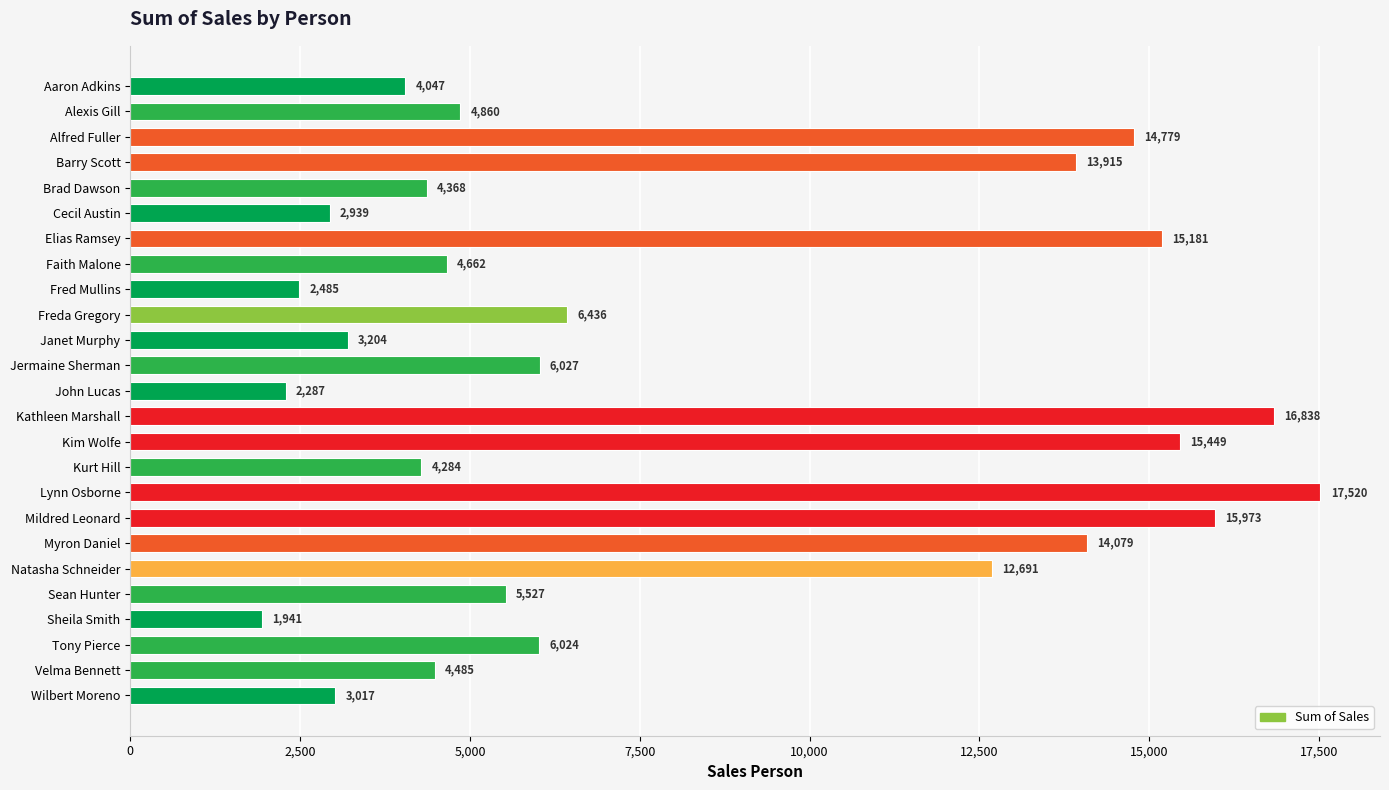

What is the difference between the maximum and minimum values?

15579